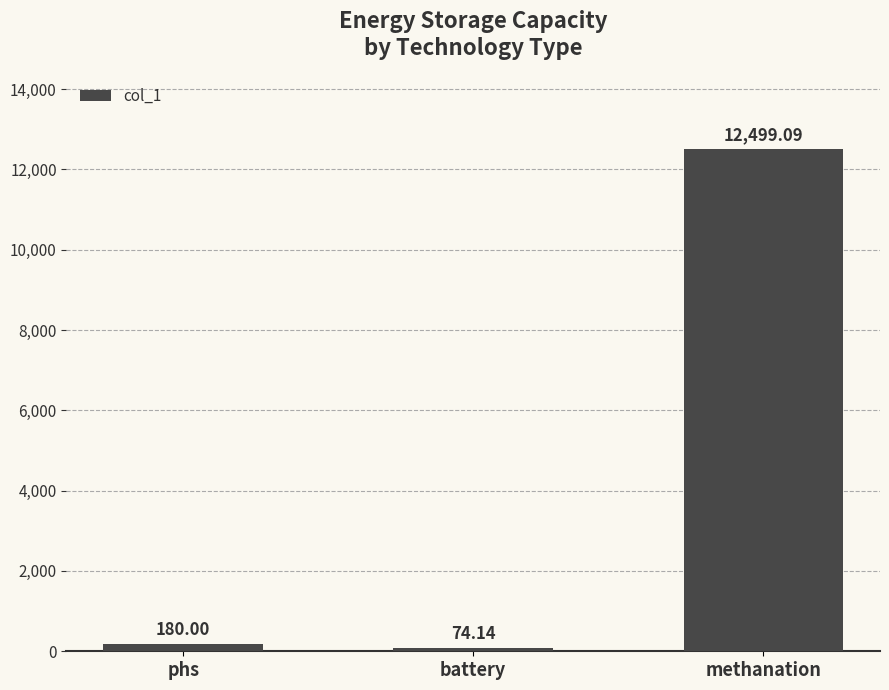

Is it true that the value at methanation is 7343.8?

False